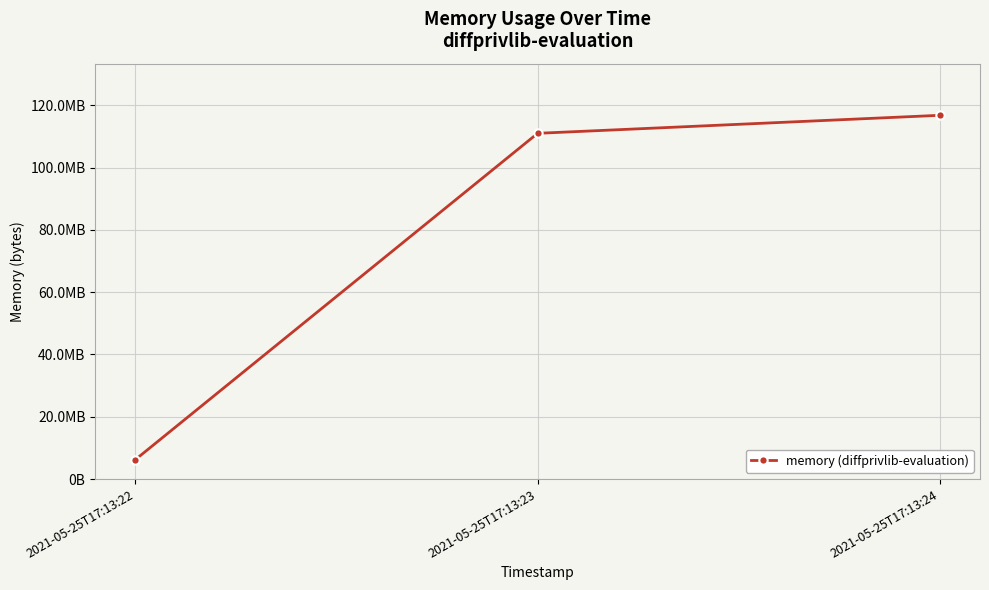

Which label corresponds to the largest value in the chart?

2021-05-25T17:13:24